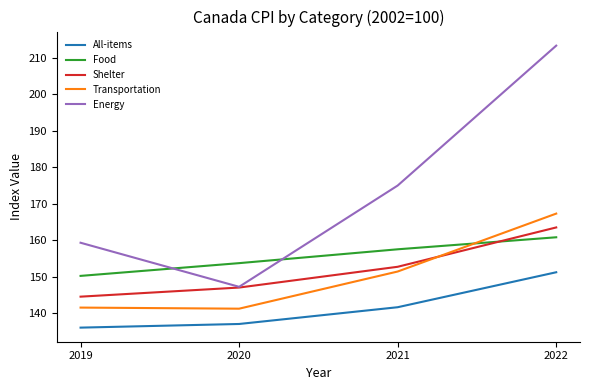

Which series has the largest range (max minus min)?

Energy